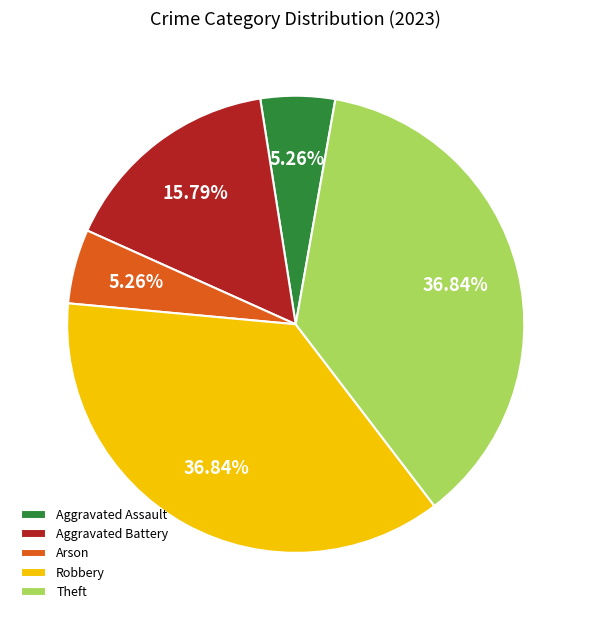

What percentage is NOT represented by Robbery?

63.2%